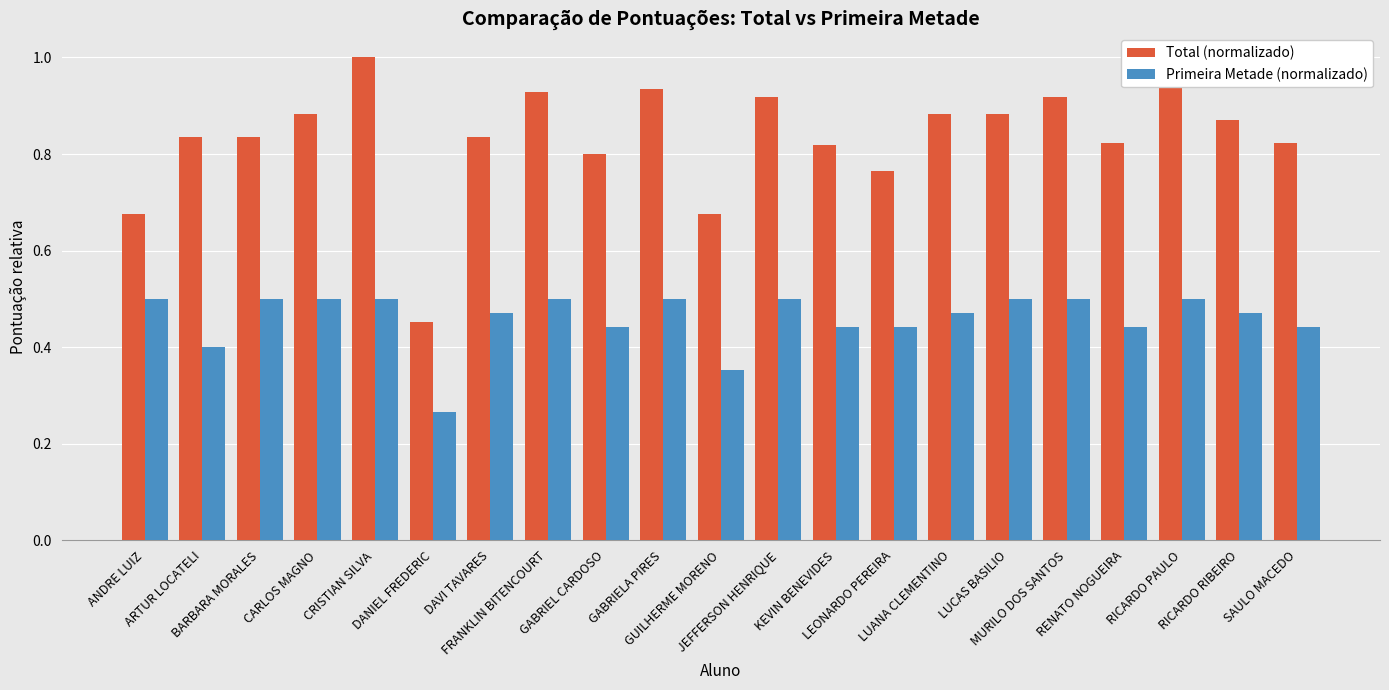

The value of Primeira Metade (normalizado) at MURILO DOS SANTOS is 0.2. True or false?

False